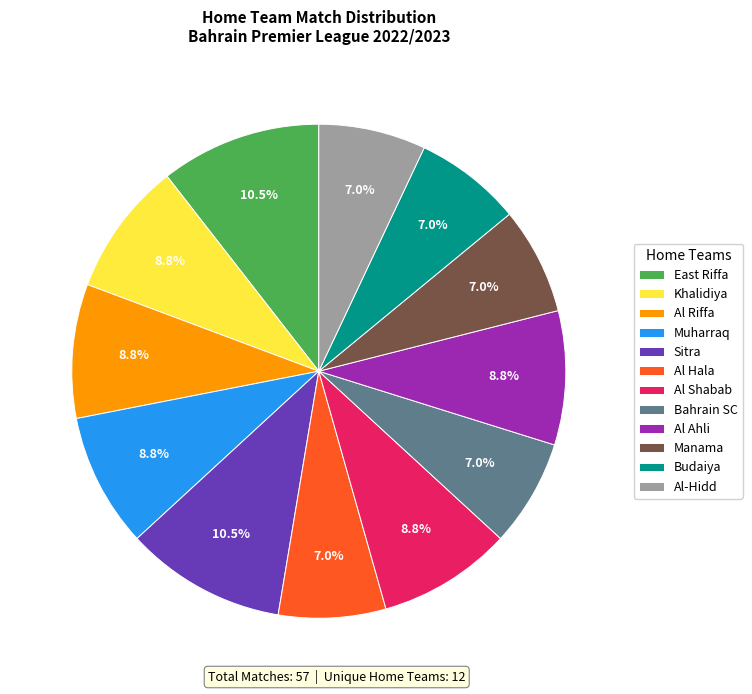

Count the number of slices in the pie.

12